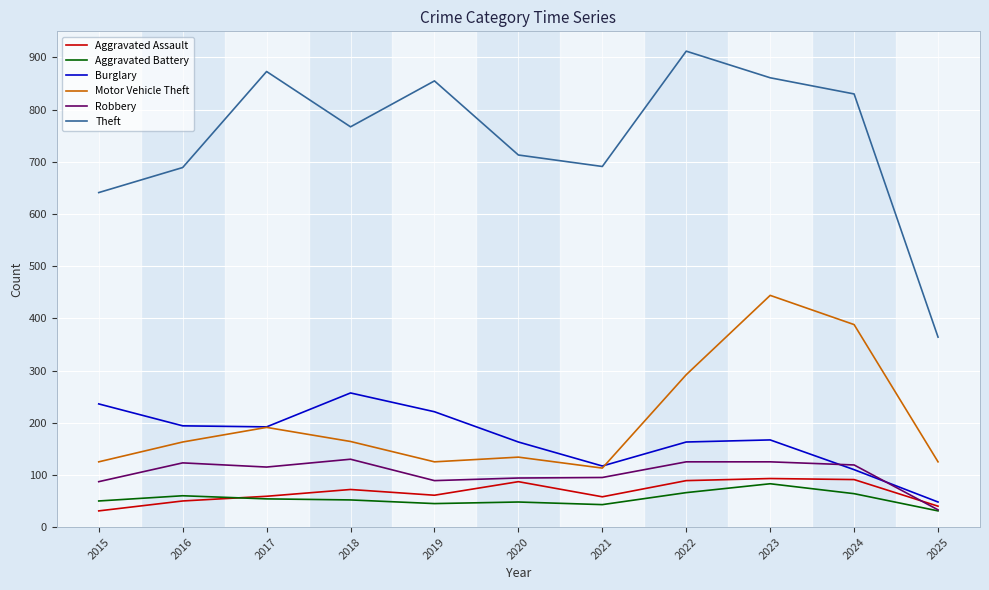

What are all the series names shown in the legend?

Aggravated Assault, Aggravated Battery, Burglary, Motor Vehicle Theft, Robbery, Theft